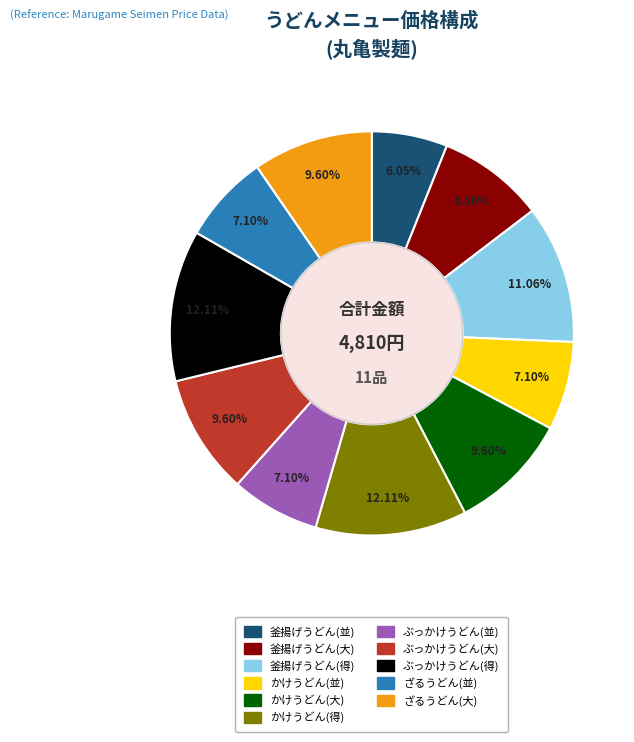

Which category has the smallest portion of the pie?

釜揚げうどん(並)